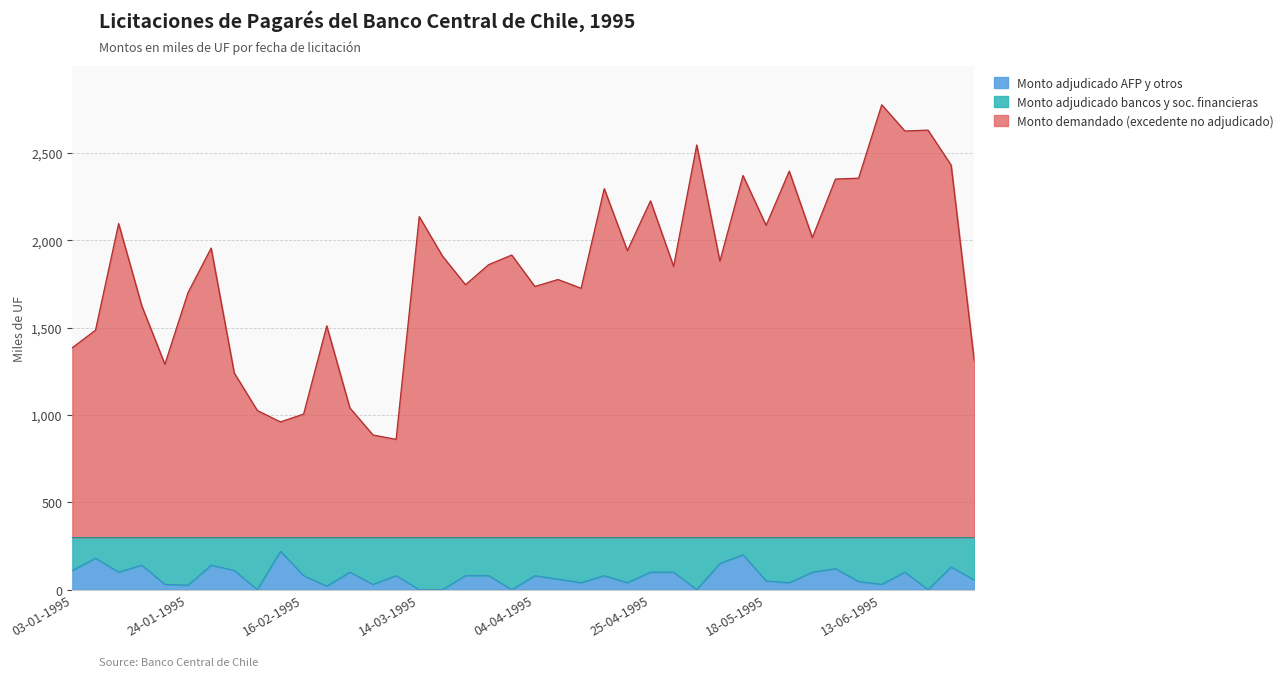

Count the number of categories in the chart.

40